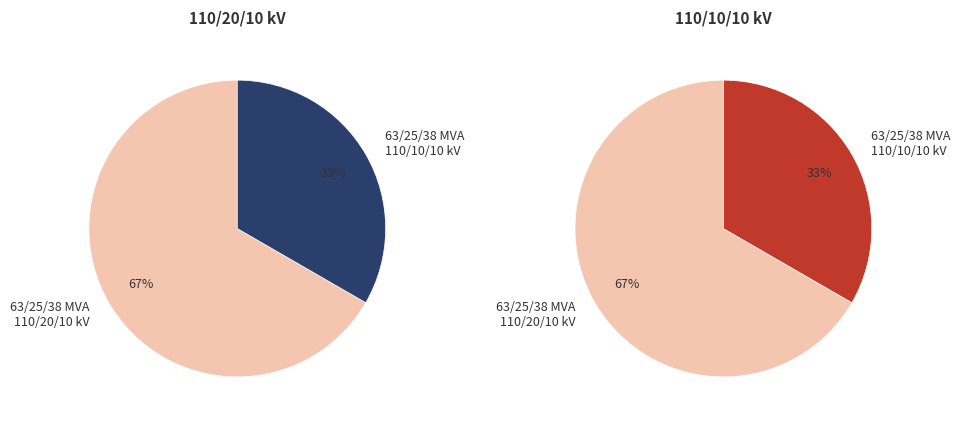

Which slice is the smallest?

63/25/38 MVA 110/10/10 kV